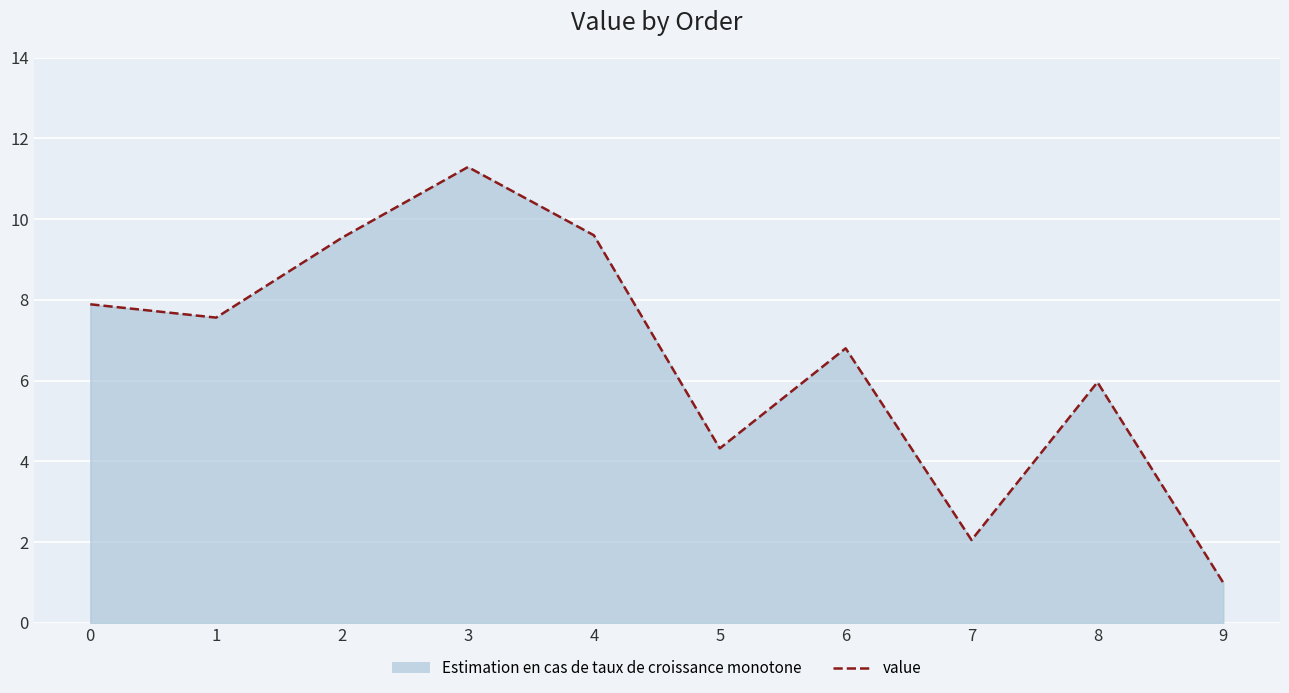

What is the average value?

6.6